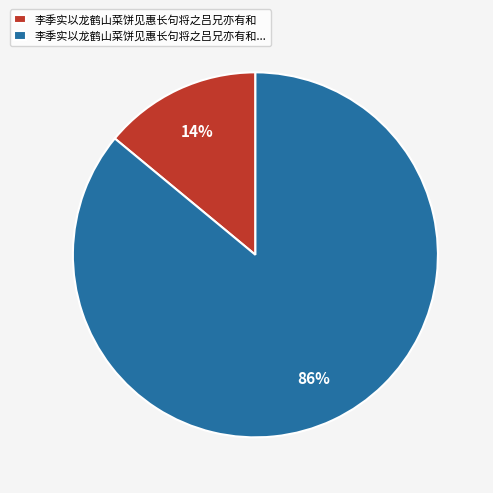

How many slices are in this pie chart?

2